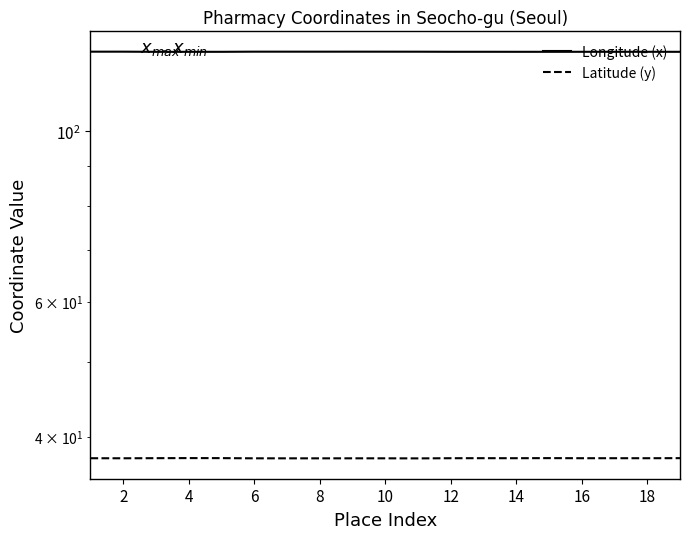

At how many categories does at least one series exceed 80?

19